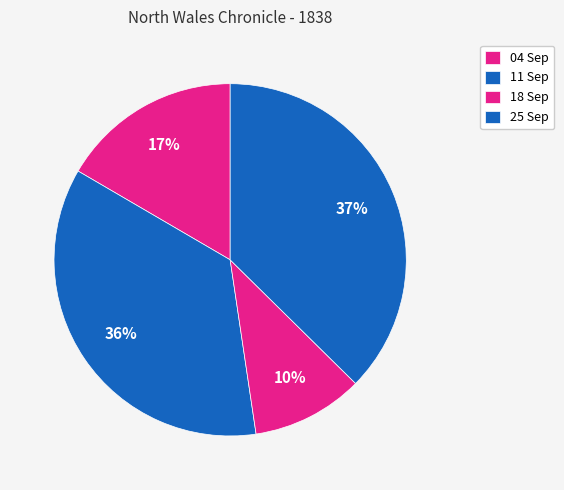

How many slices are in this pie chart?

4